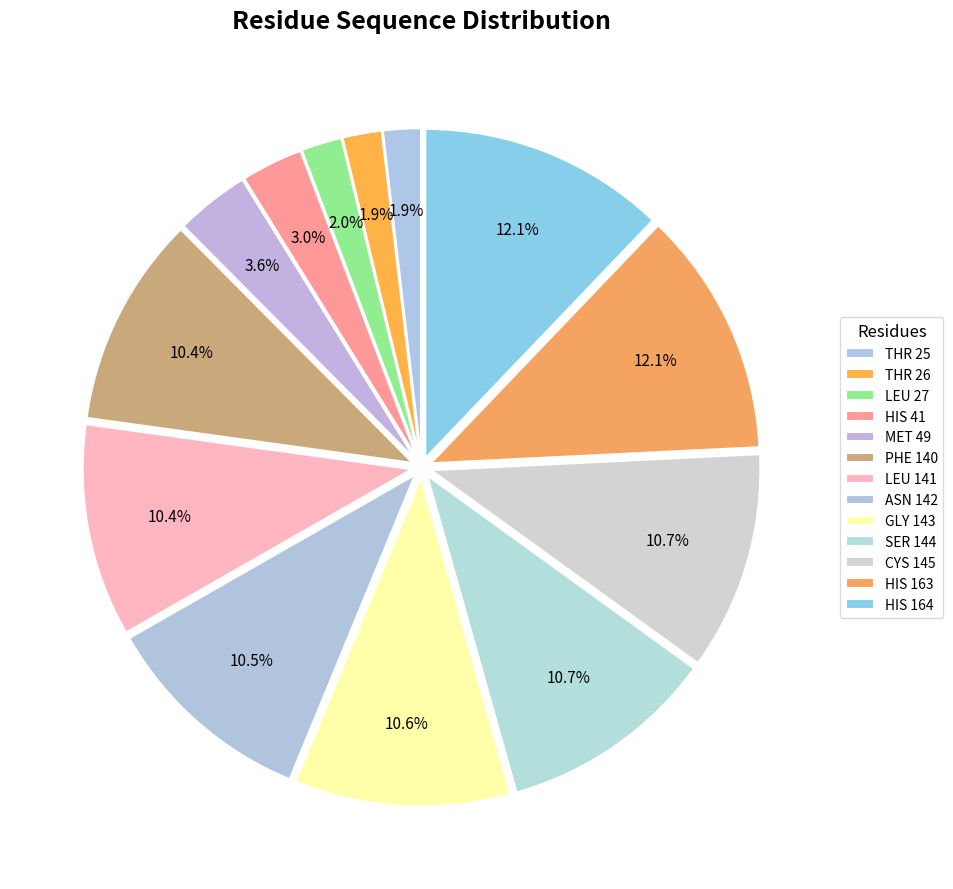

What percentage is NOT represented by HIS 164?

87.9%